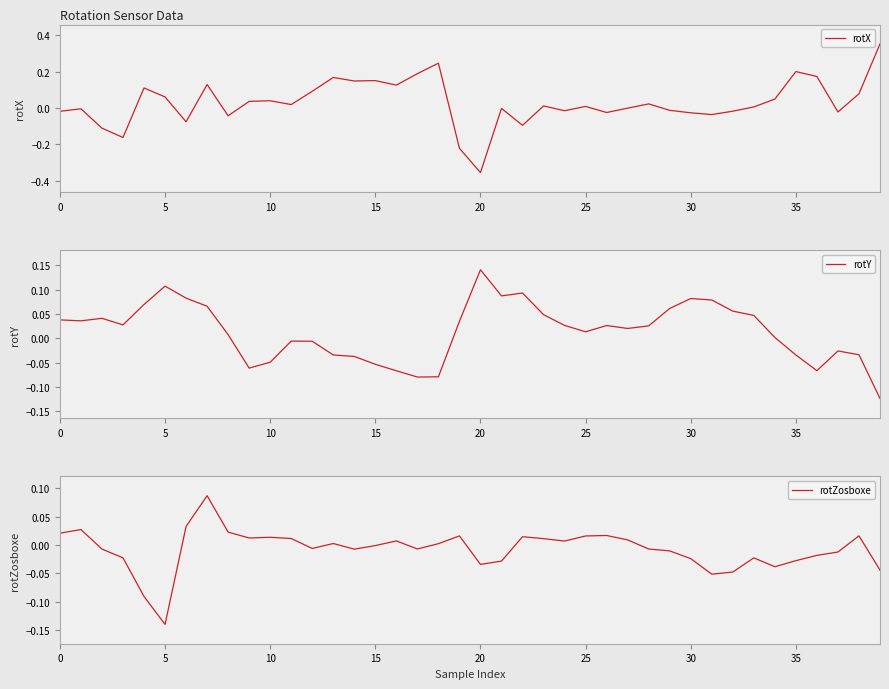

True or false: rotX has a value of 0.0 at 23.

False